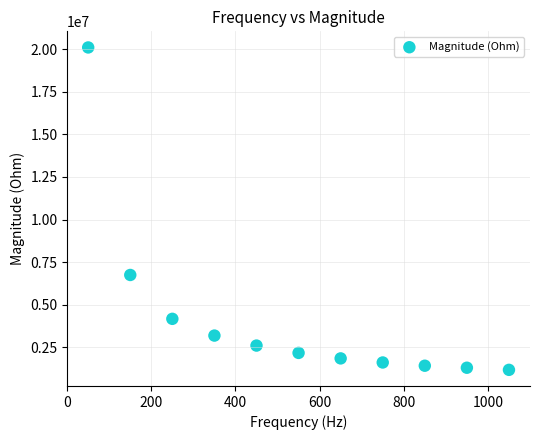

What Y value in the scatter plot is closest to 10639401?

6748048.6